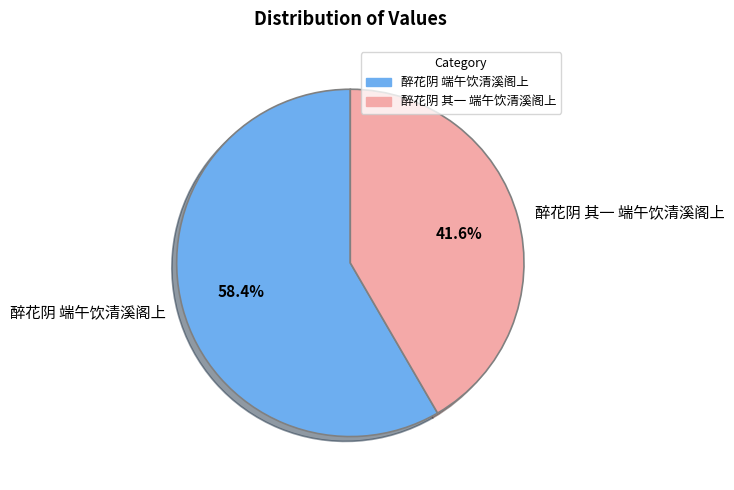

Which category has the biggest portion of the pie?

醉花阴 端午饮清溪阁上